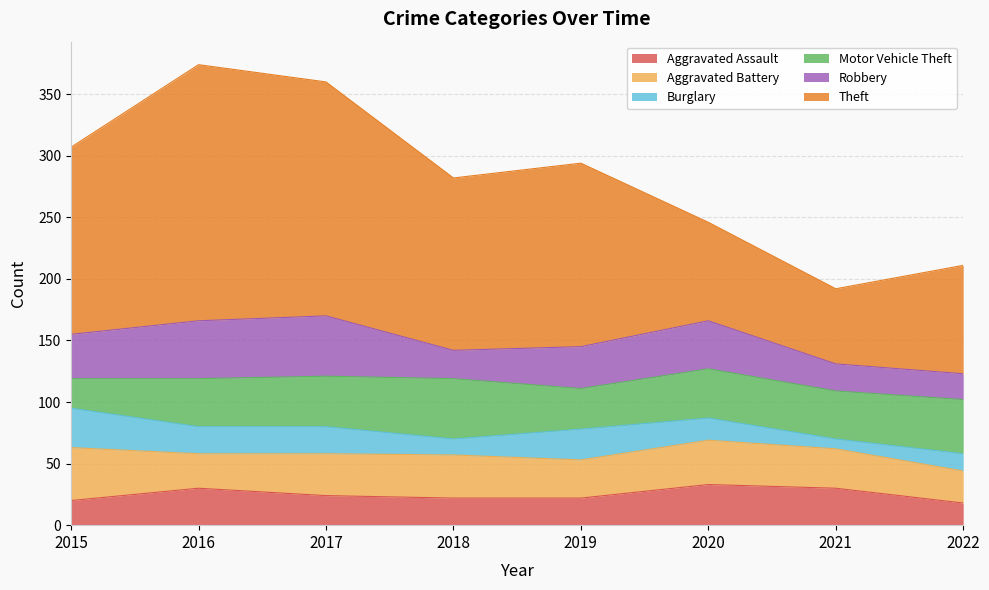

Reading right to left, what are all the values shown in this chart?

Aggravated Assault: 2022=18	2021=30	2020=33	2019=22	2018=22	2017=24	2016=30	2015=20
Aggravated Battery: 2022=26	2021=32	2020=36	2019=31	2018=35	2017=34	2016=28	2015=43
Burglary: 2022=14	2021=8	2020=18	2019=25	2018=13	2017=22	2016=22	2015=32
Motor Vehicle Theft: 2022=44	2021=39	2020=40	2019=33	2018=49	2017=41	2016=39	2015=24
Robbery: 2022=21	2021=22	2020=39	2019=34	2018=23	2017=49	2016=47	2015=36
Theft: 2022=88	2021=61	2020=80	2019=149	2018=140	2017=190	2016=208	2015=152